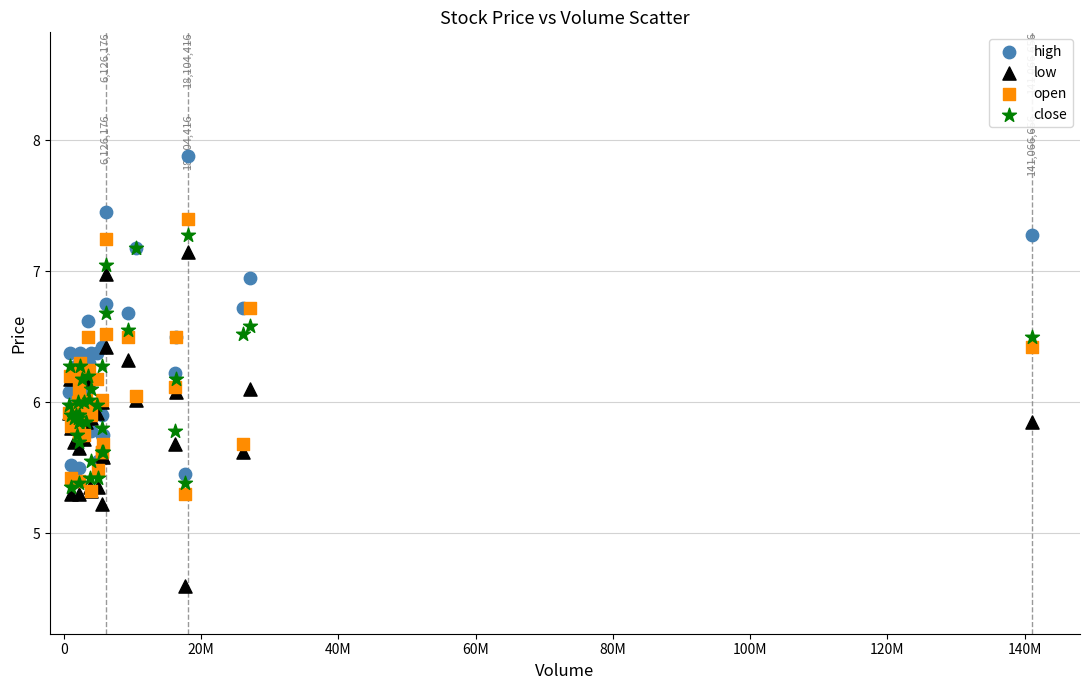

Which series has the largest Y range (max minus min)?

low